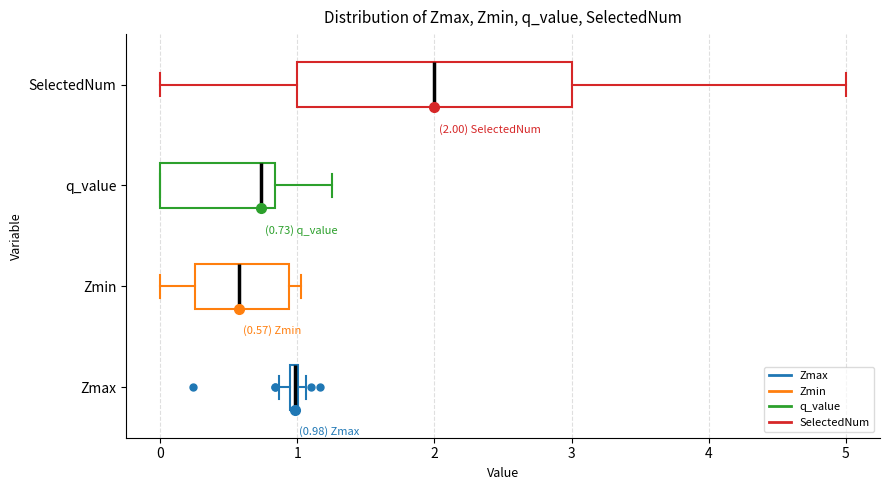

Comparing the boxes themselves (not the whiskers), which one is the widest?

SelectedNum